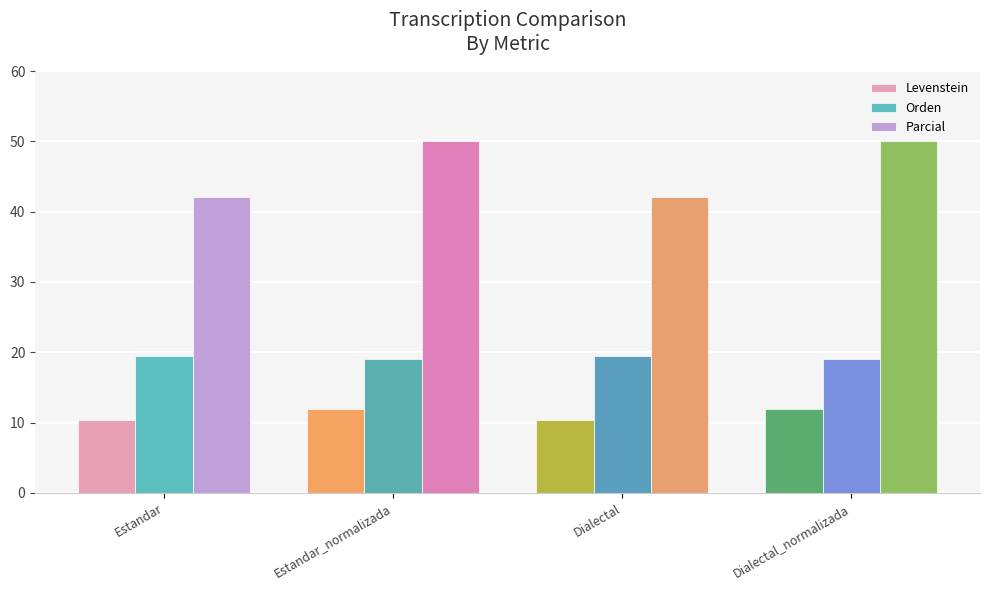

List the series in order of their overall mean, highest first.

Parcial, Orden, Levenstein